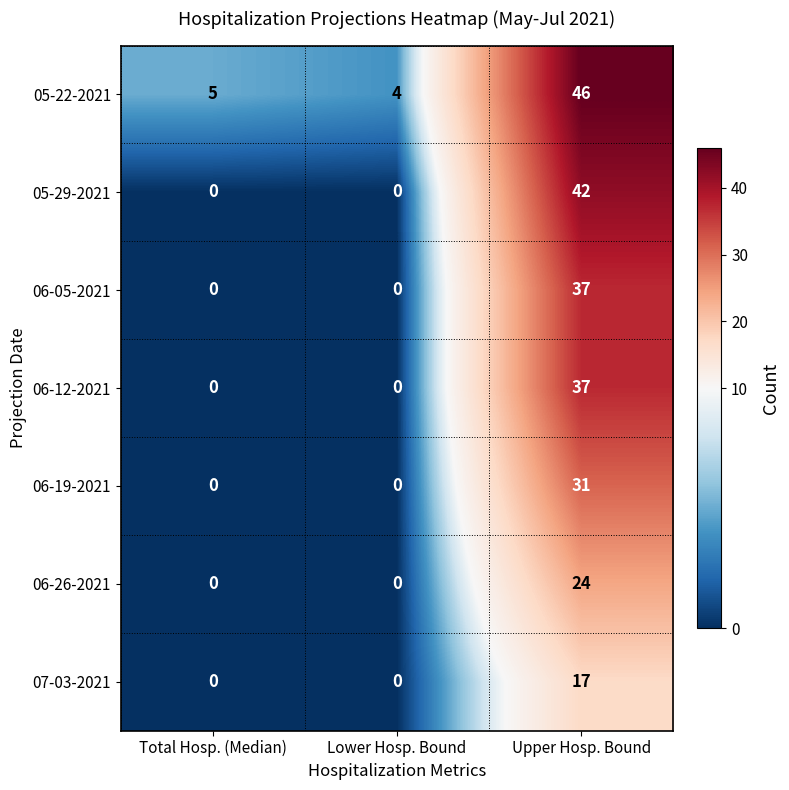

Which category has the highest value in the 06-12-2021 series?

Upper Hosp. Bound